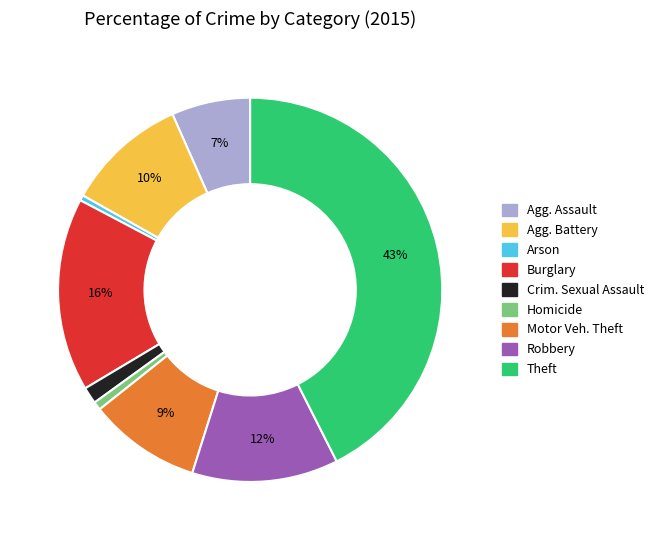

To the nearest percent, what is the difference between the Theft and Homicide slice percentages?

42%